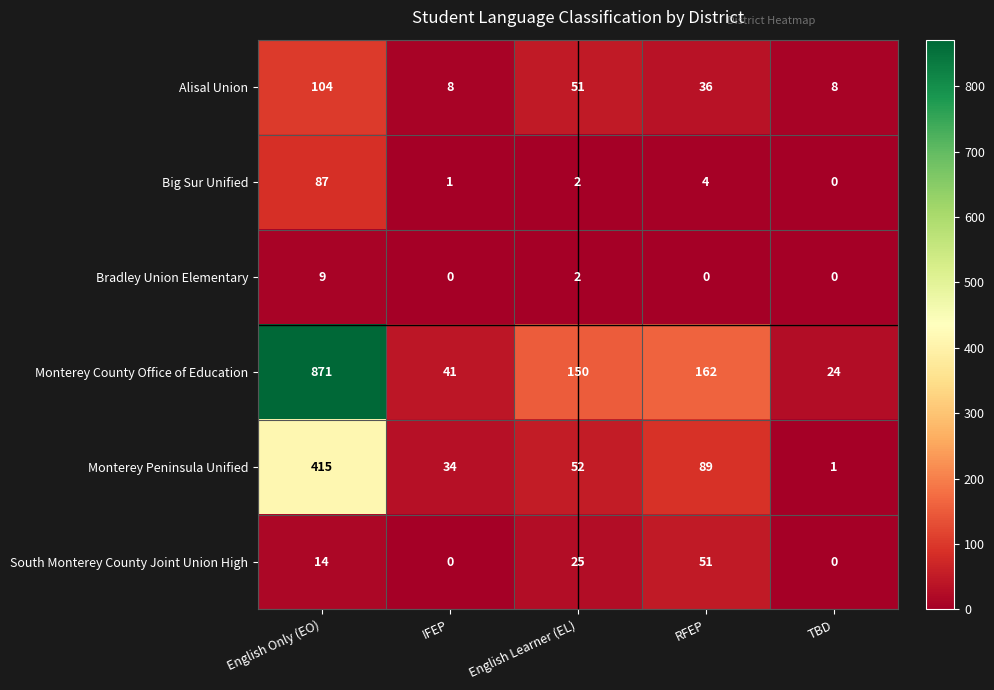

Reading left to right, list all the values displayed in this chart.

Alisal Union: English Only (EO)=104	IFEP=8	English Learner (EL)=51	RFEP=36	TBD=8
Big Sur Unified: English Only (EO)=87	IFEP=1	English Learner (EL)=2	RFEP=4	TBD=0
Bradley Union Elementary: English Only (EO)=9	IFEP=0	English Learner (EL)=2	RFEP=0	TBD=0
Monterey County Office of Education: English Only (EO)=871	IFEP=41	English Learner (EL)=150	RFEP=162	TBD=24
Monterey Peninsula Unified: English Only (EO)=415	IFEP=34	English Learner (EL)=52	RFEP=89	TBD=1
South Monterey County Joint Union High: English Only (EO)=14	IFEP=0	English Learner (EL)=25	RFEP=51	TBD=0